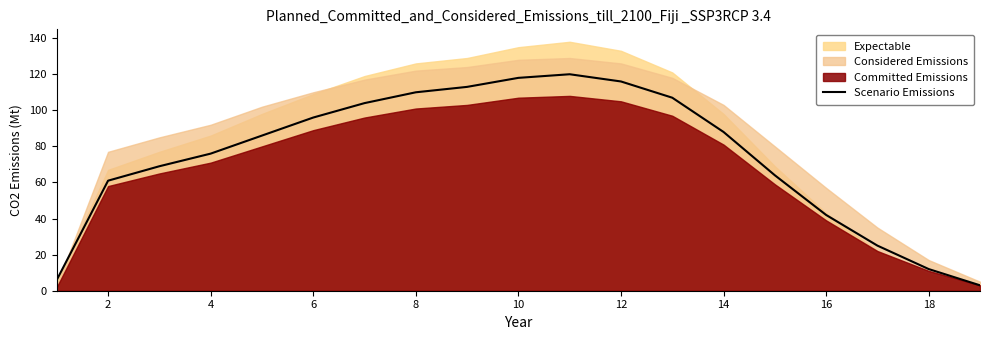

The Scenario Emissions series shows 116 at 12. True or false?

True